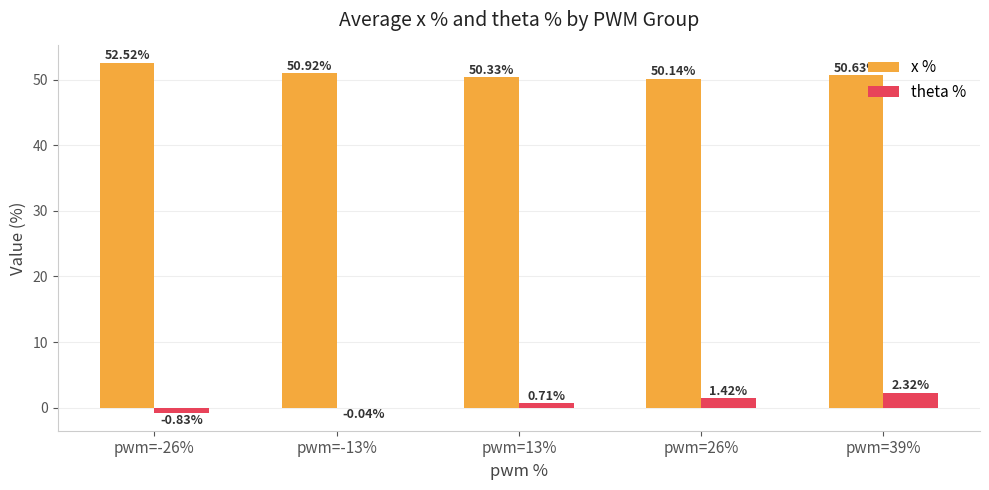

Between pwm=-26% and pwm=39%, which series saw the biggest shift?

theta %